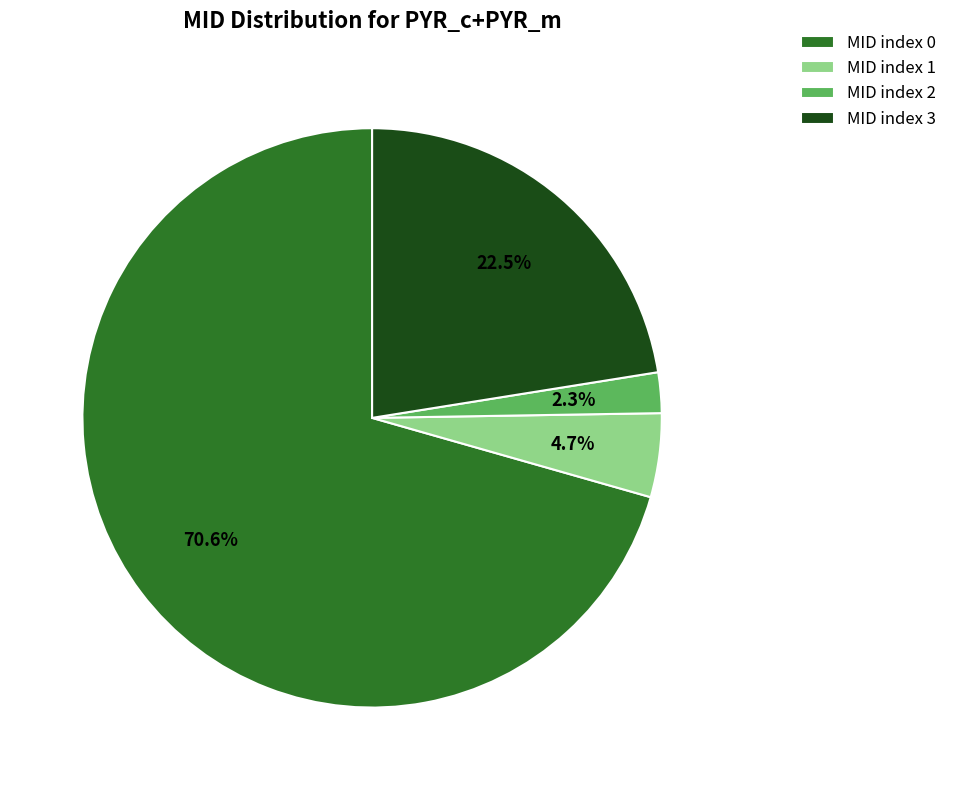

Do MID index 0 and MID index 3 together represent more than half of the pie?

Yes